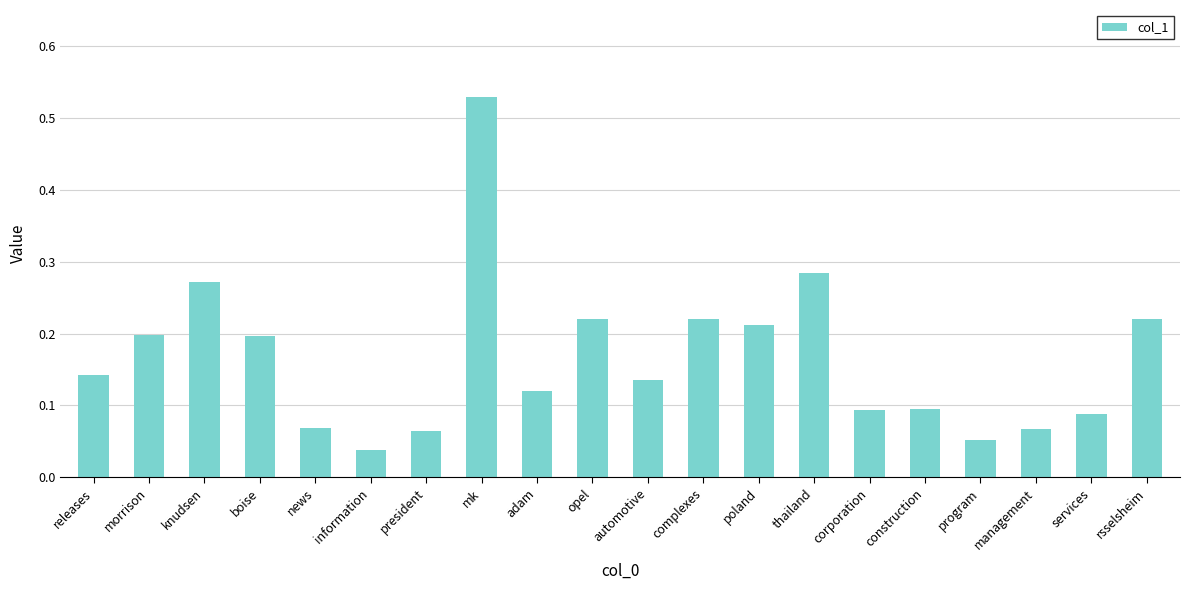

The chart shows a value of 0.2 at opel. True or false?

True